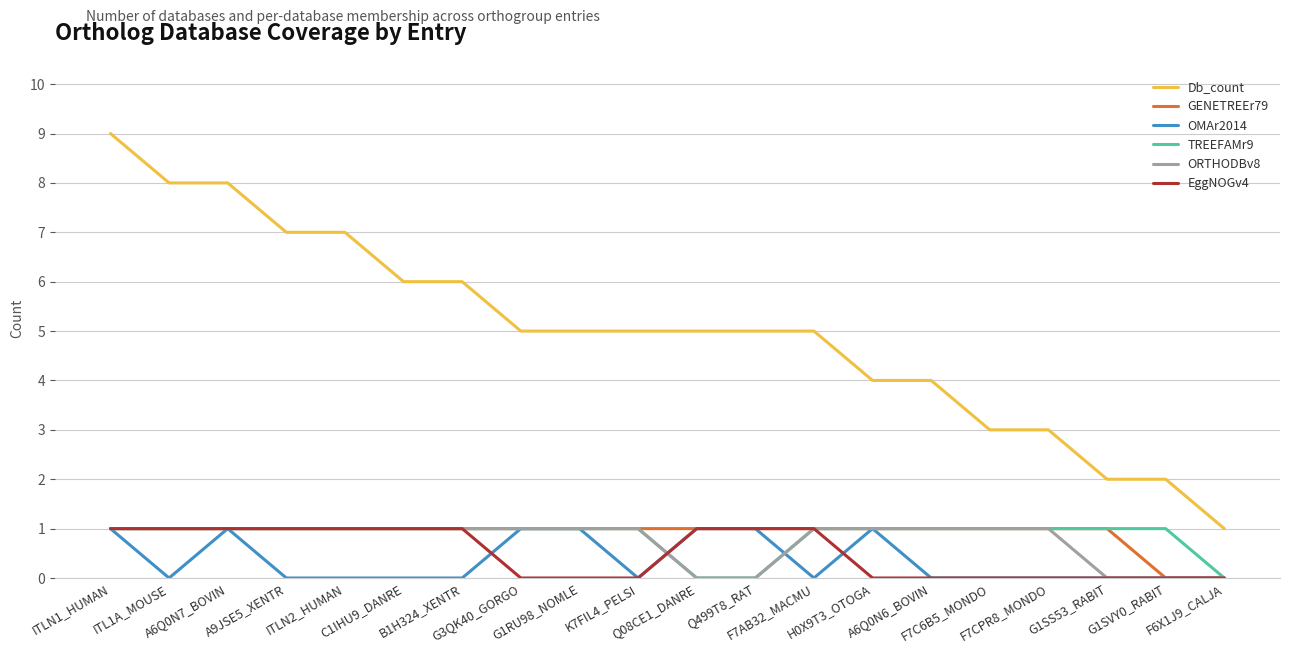

How many lines are shown in the chart?

6